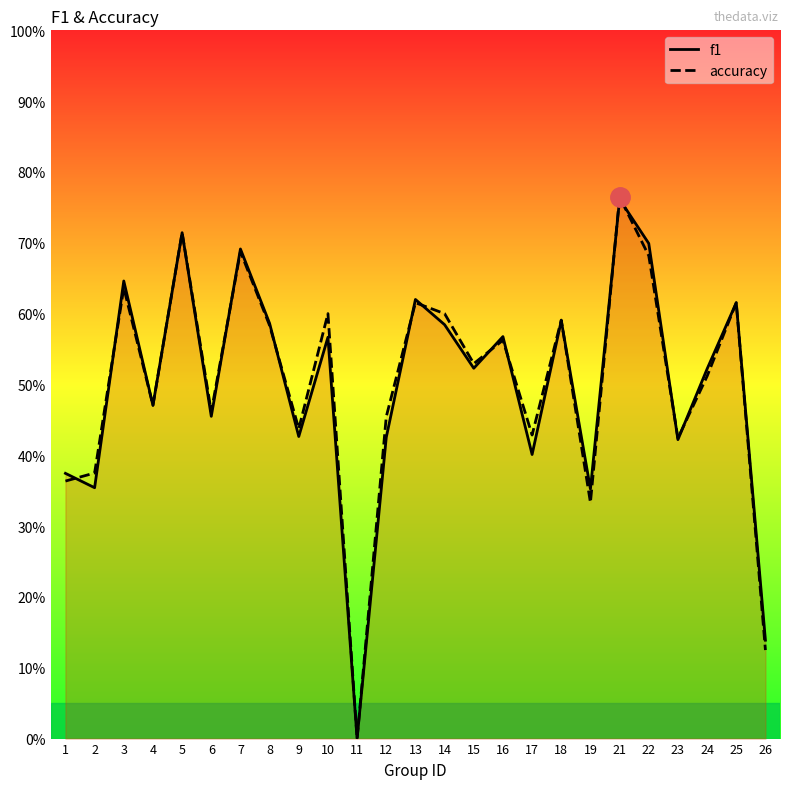

Which category has the highest value in the f1 series?

21